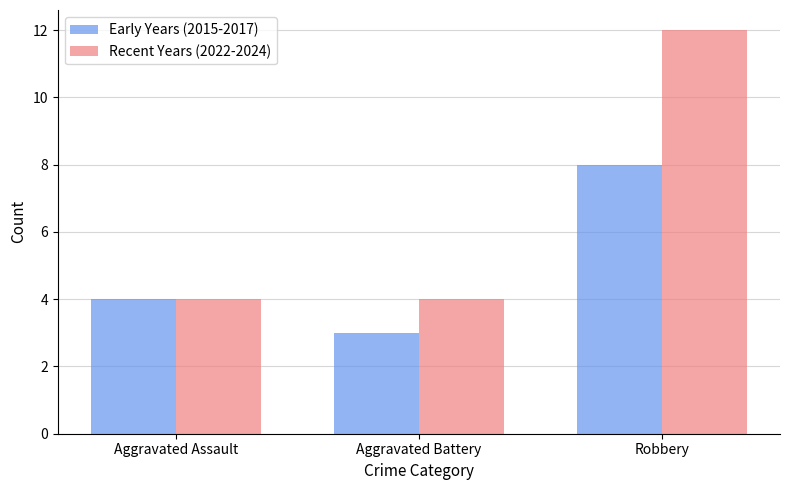

How many categories are shown in the chart?

3